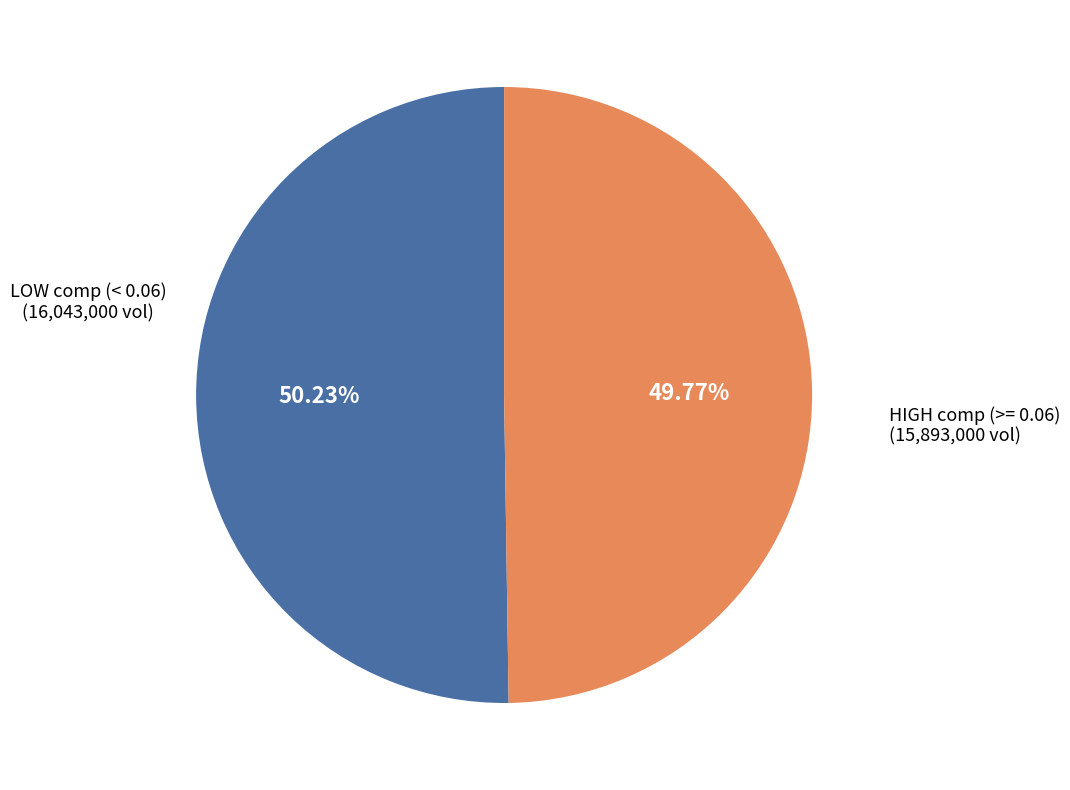

Is there any slice that represents more than half of the pie?

Yes